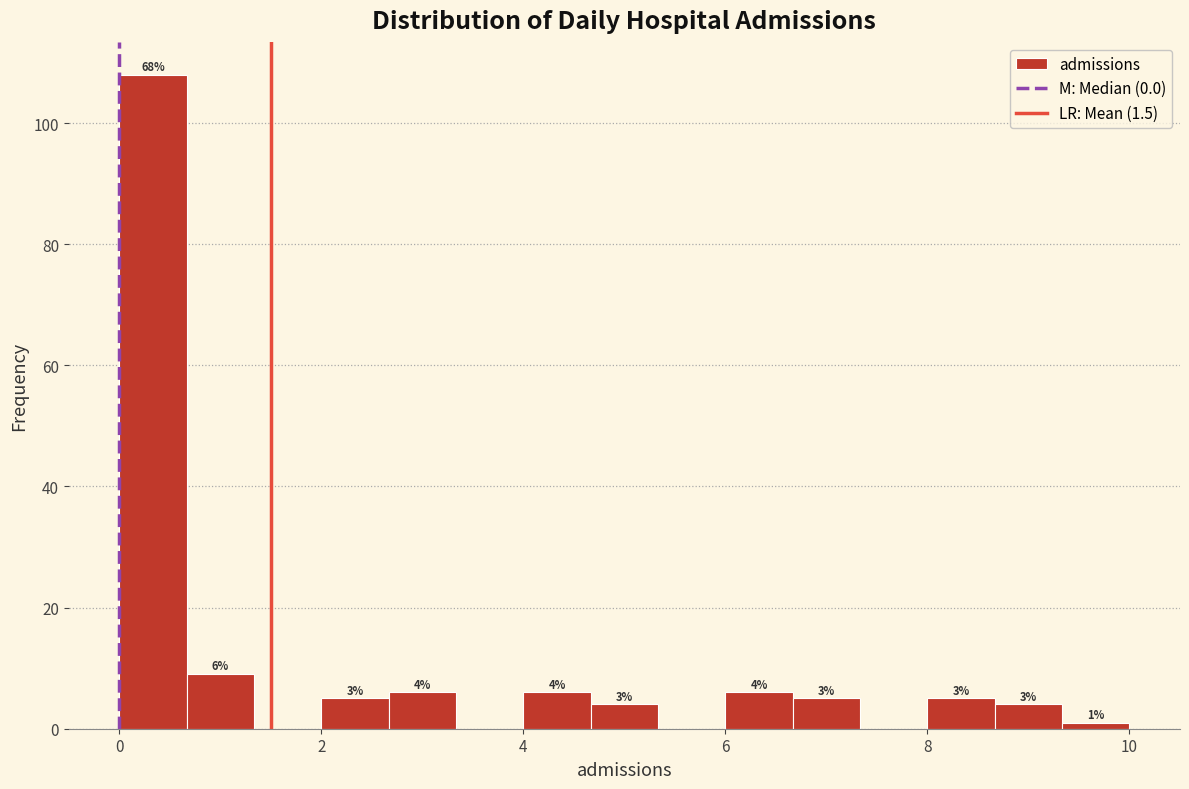

Read against the x-axis, roughly where is the centre of the tallest bar?

0.4